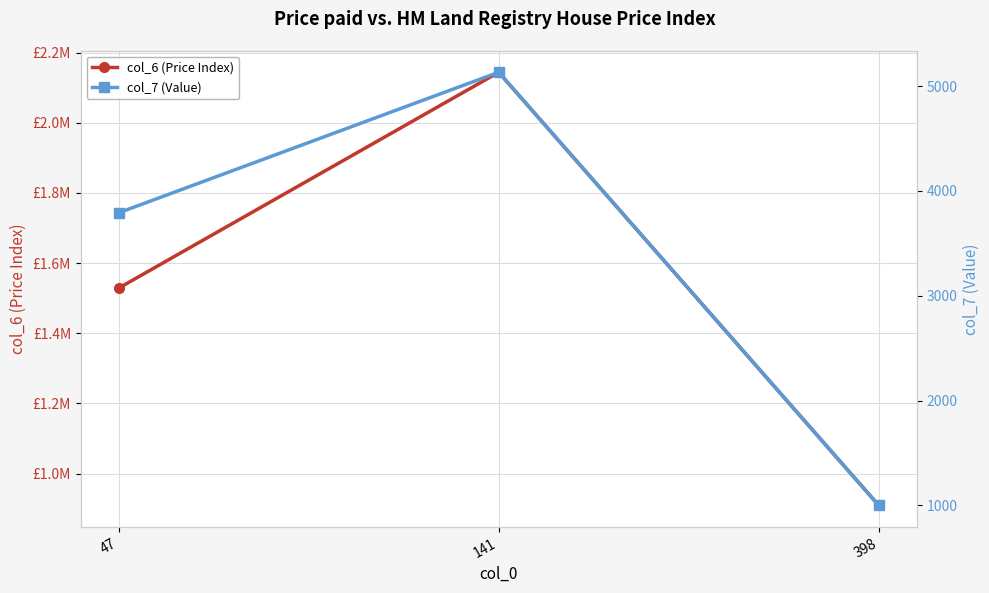

What is the spread (max minus min) of values at 47?

1524709.3